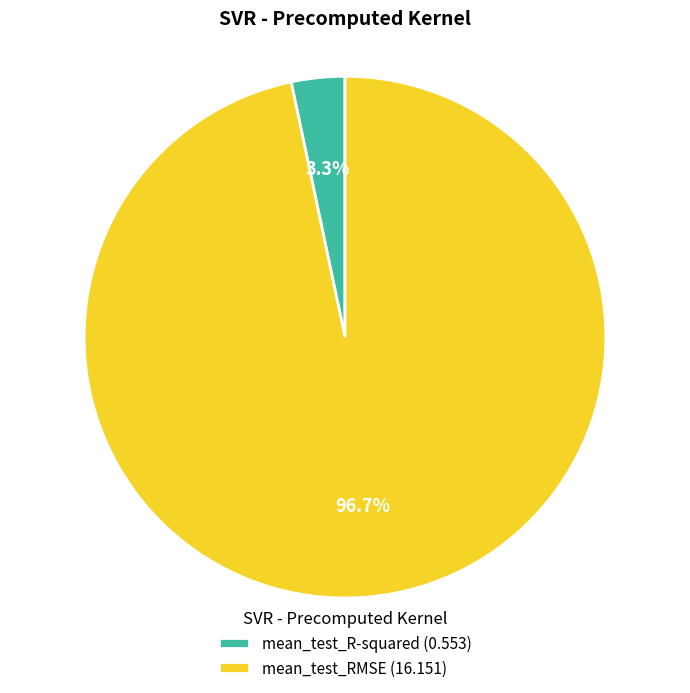

Which category has the biggest portion of the pie?

mean_test_RMSE